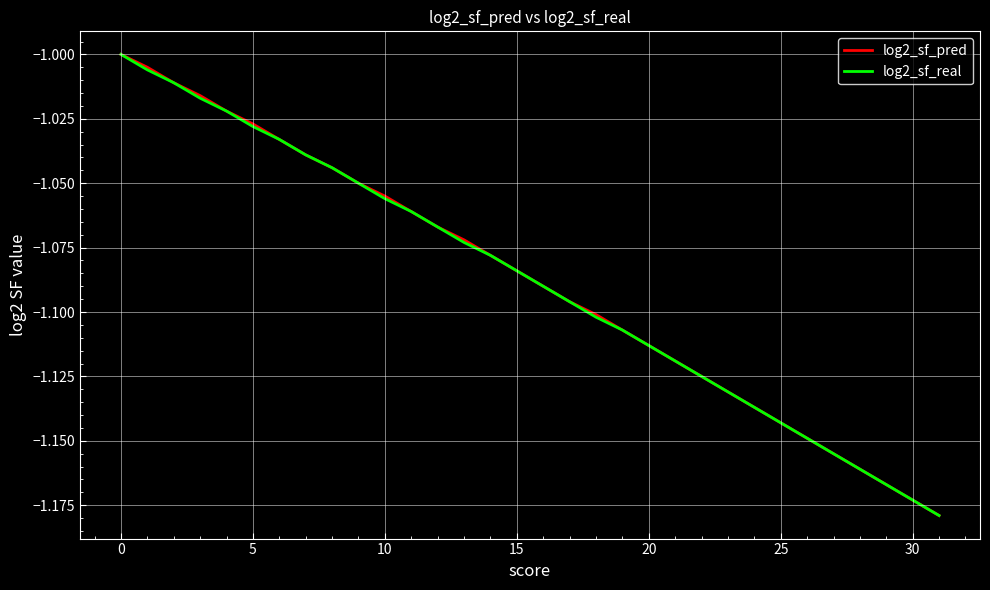

Where is log2_sf_pred nearest to the value -1?

0